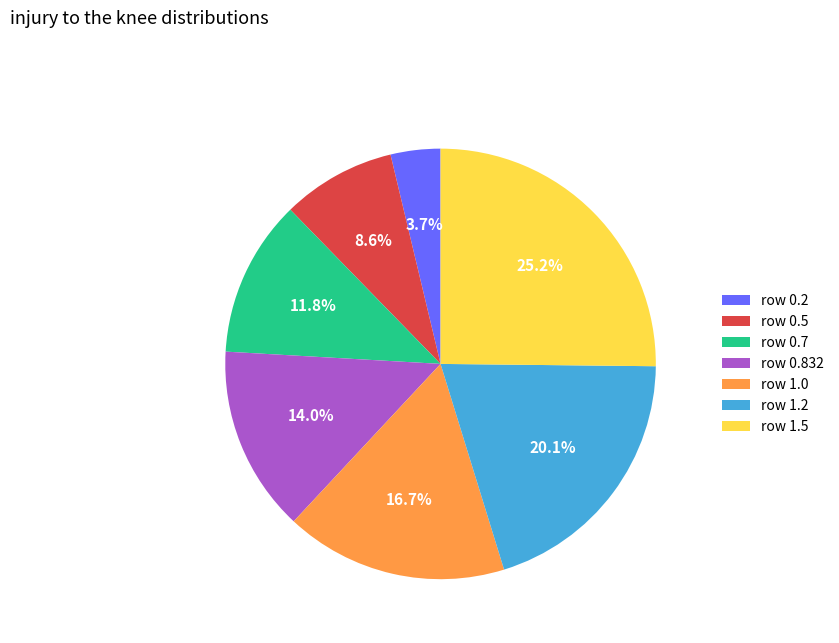

Is there any slice that represents more than half of the pie?

No